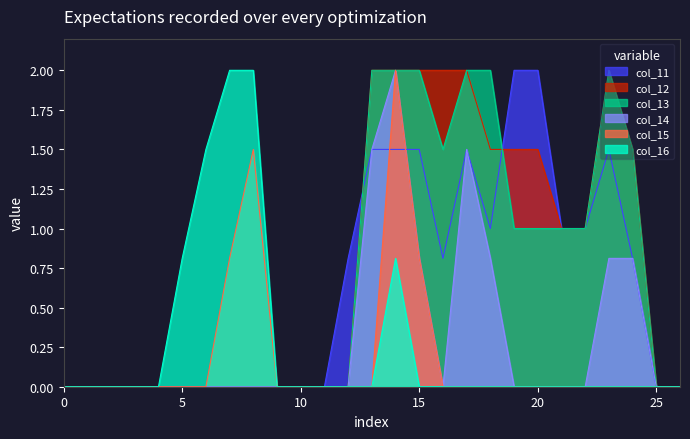

What is the difference between the second highest and second lowest values in the col_15 series?

1.5